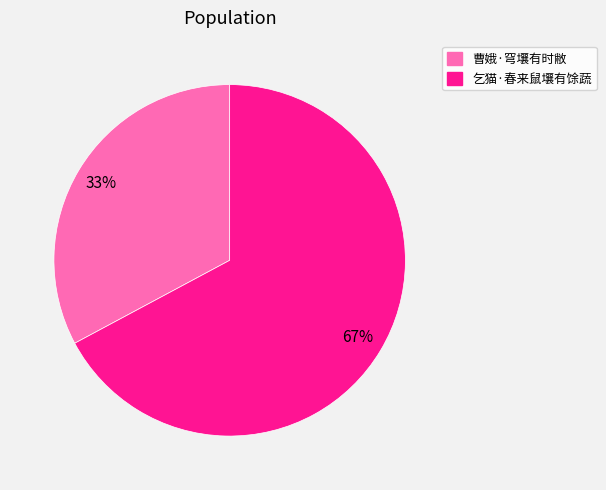

What is the largest slice in the pie chart?

乞猫·春来鼠壤有馀蔬